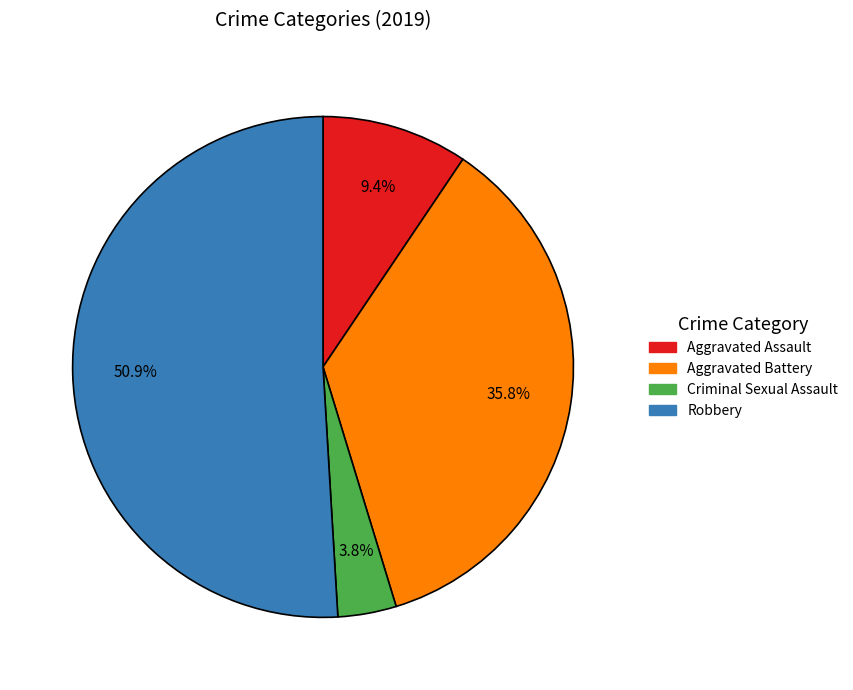

To the nearest percent, what is the average slice percentage?

25%